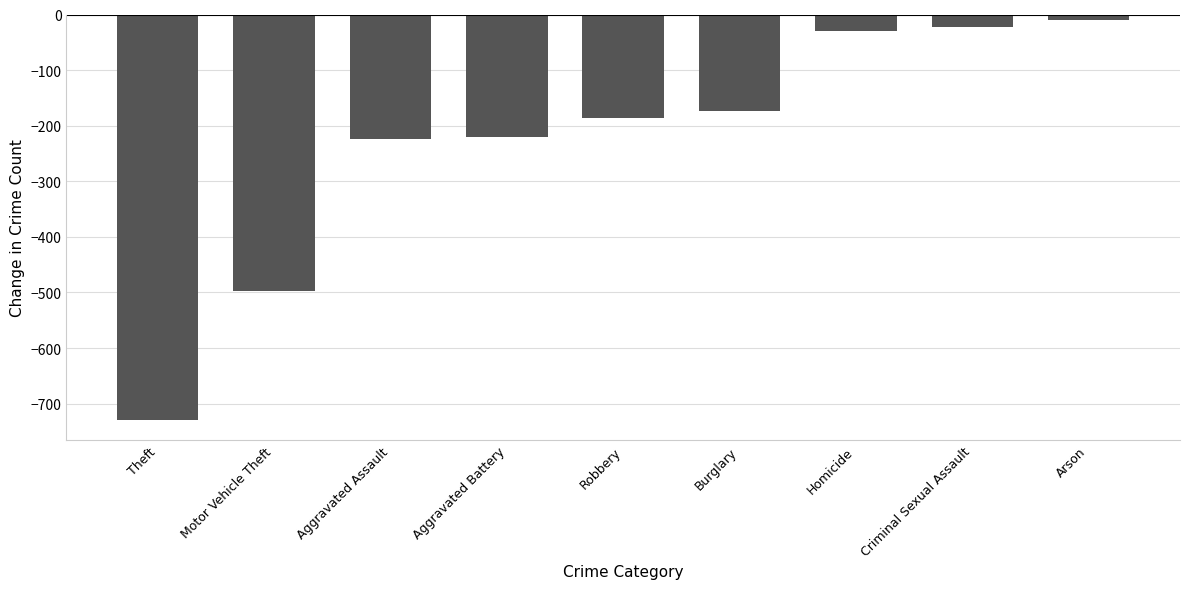

What is the average value?

-233